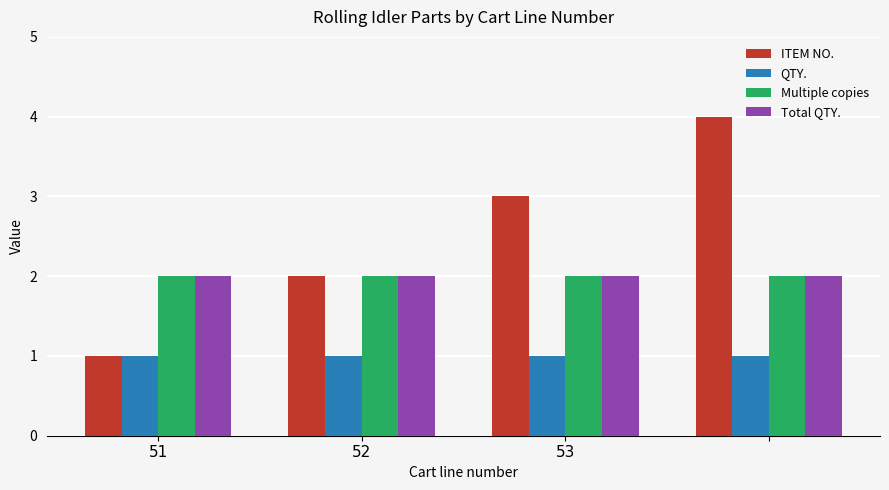

What are all the series names shown in the legend?

ITEM NO., QTY., Multiple copies, Total QTY.